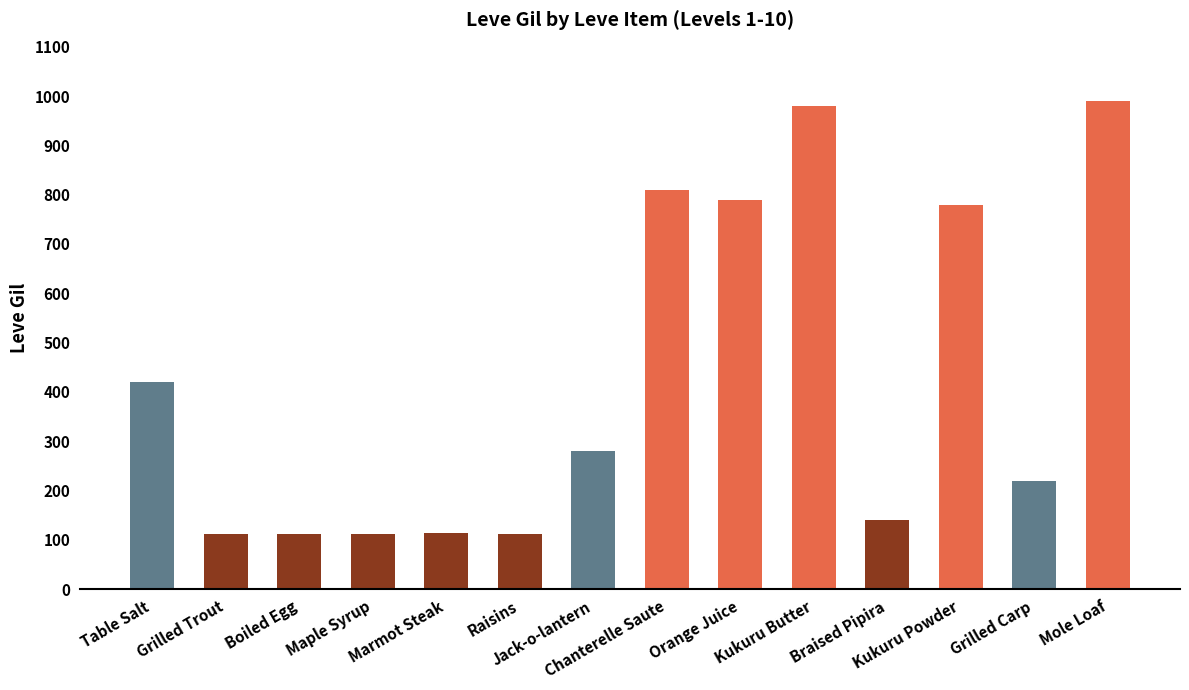

What is the smallest value displayed?

112